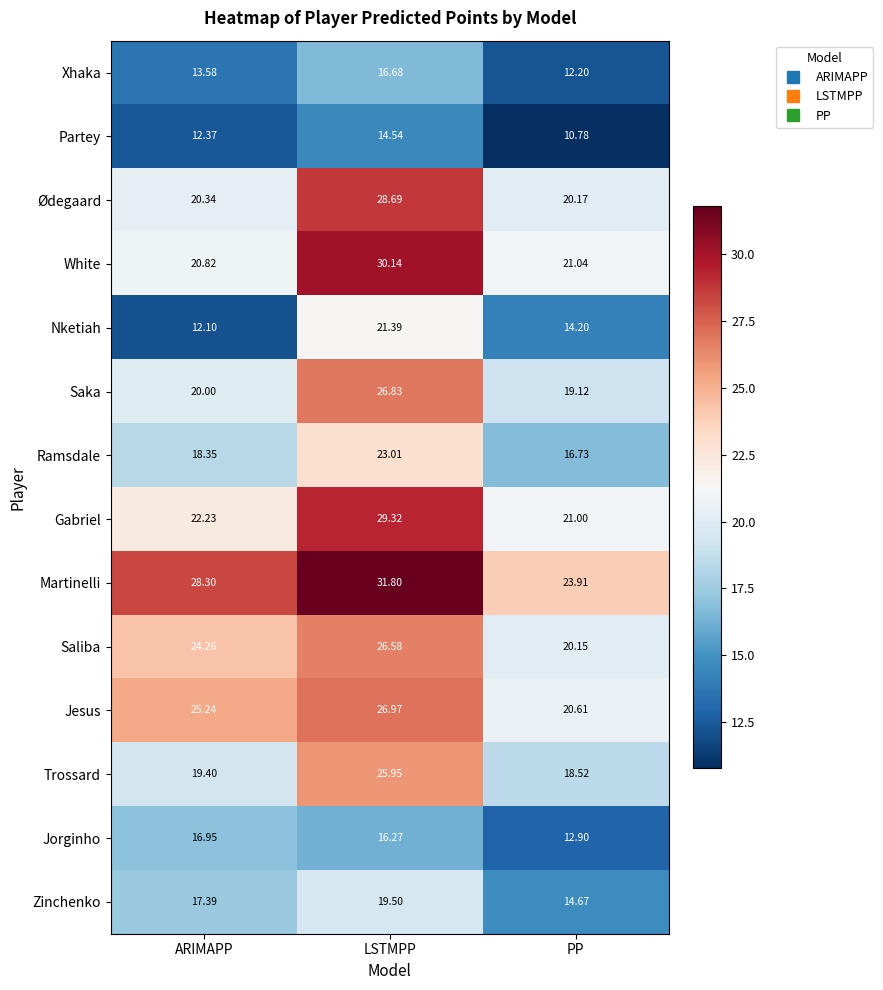

Rank the series at PP from lowest to highest value.

Partey, Xhaka, Jorginho, Nketiah, Zinchenko, Ramsdale, Trossard, Saka, Saliba, Ødegaard, Jesus, Gabriel, White, Martinelli